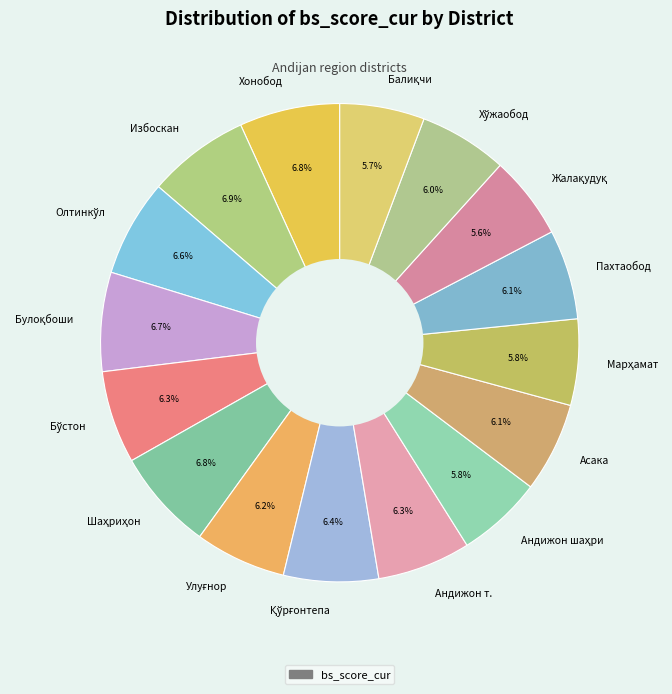

Is there a majority slice in this chart?

No